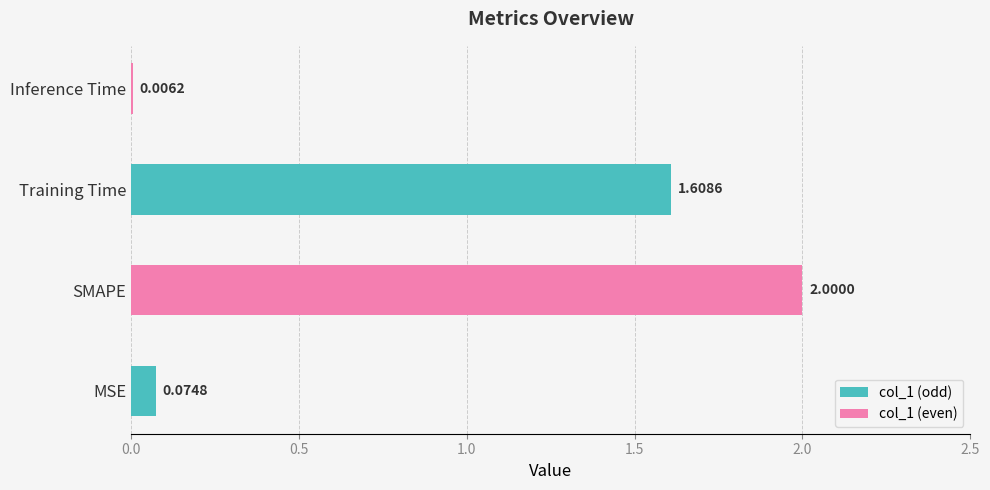

Where is the data nearest to the value 1?

Training Time